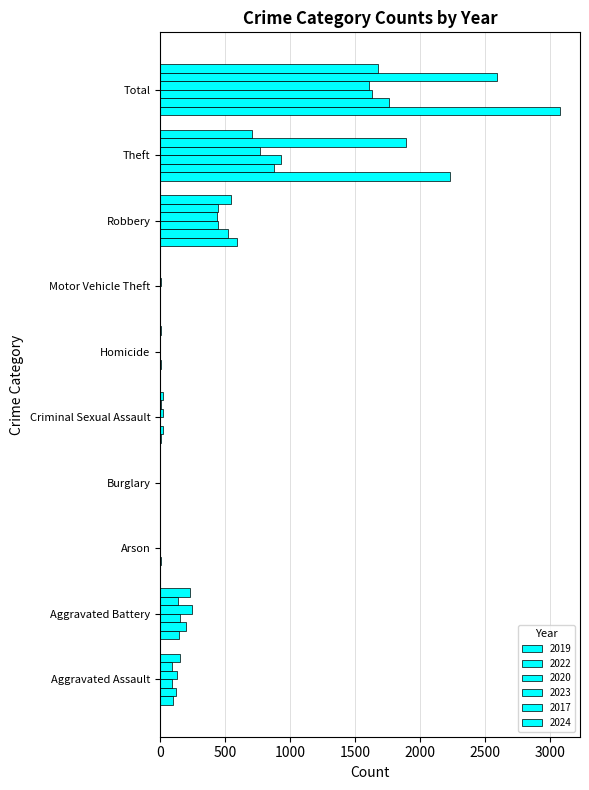

The 2022 series shows 8 at Homicide. True or false?

False